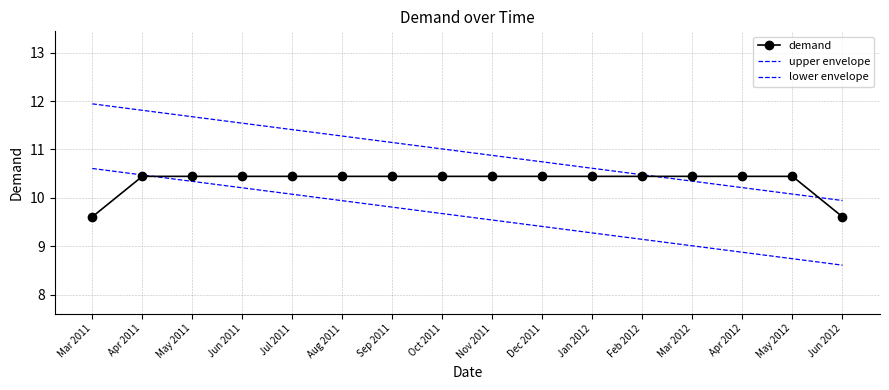

What is the total value across all series at Sep 2011?

31.4